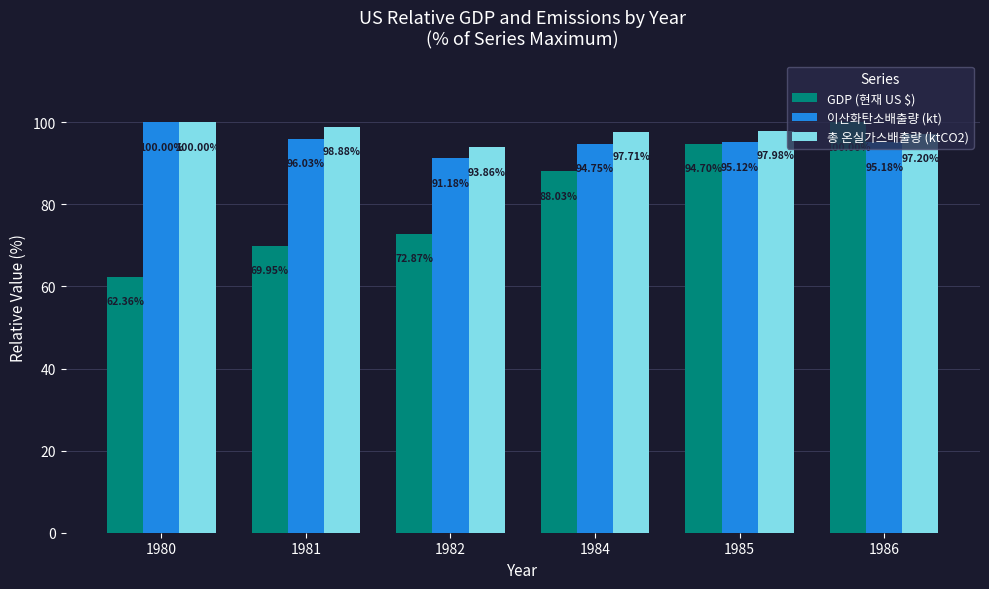

What is the sum of all 이산화탄소배출량 (kt) values?

572.3